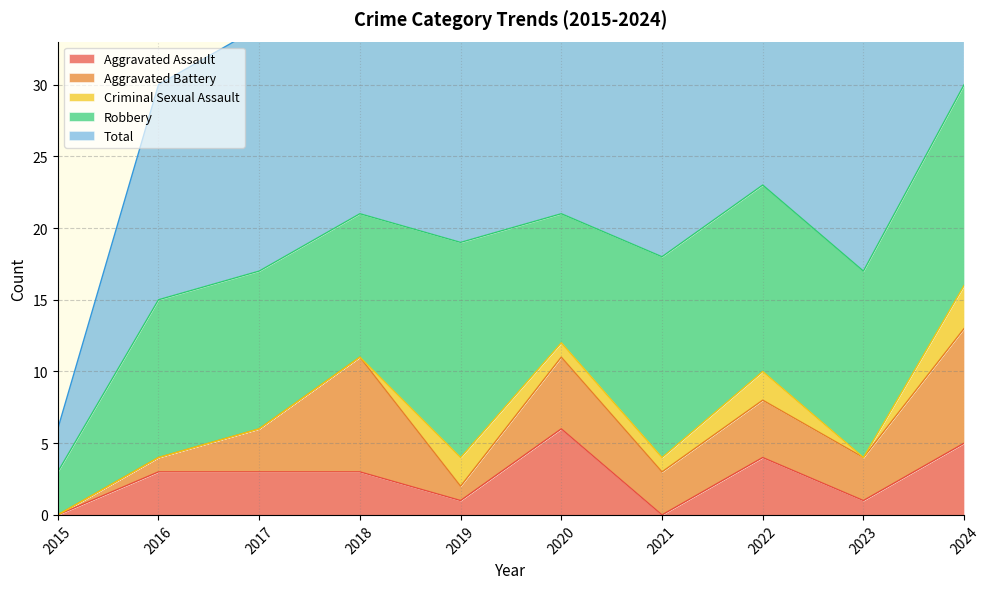

What is the value of the Criminal Sexual Assault point at the 5th from the left?

2